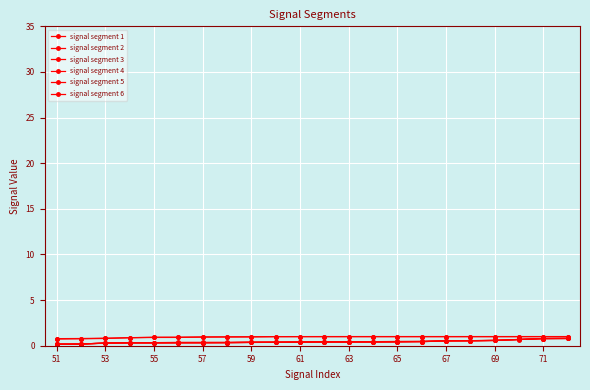

Reading left to right, transcribe all the data shown in this chart.

signal segment 1: 0.7	0.8	0.8	0.9	0.9	0.9	1.0	1.0	1.0	1.0	1.0	1.0	1.0	1.0	1.0	1.0	1.0	1.0	1.0	1.0	1.0	1.0
signal segment 2: 0.2	0.2	0.3	0.3	0.3	0.3	0.3	0.3	0.4	0.4	0.4	0.4	0.4	0.4	0.4	0.5	0.5	0.6	0.6	0.7	0.8	0.8
signal segment 3: 0.2	0.2	0.3	0.3	0.3	0.3	0.3	0.3	0.4	0.4	0.4	0.4	0.4	0.4	0.4	0.4	0.5	0.5	0.6	0.7	0.8	0.8
signal segment 4: 0.2	0.2	0.3	0.3	0.3	0.3	0.3	0.3	0.4	0.4	0.4	0.4	0.4	0.4	0.4	0.4	0.5	0.5	0.6	0.7	0.8	0.8
signal segment 5: 0.8	0.8	0.8	0.9	0.9	0.9	0.9	1.0	1.0	1.0	1.0	1.0	1.0	1.0	1.0	1.0	1.0	1.0	1.0	1.0	1.0	1.0
signal segment 6: 0.2	0.2	0.3	0.3	0.3	0.4	0.4	0.4	0.4	0.4	0.4	0.4	0.4	0.4	0.5	0.5	0.5	0.6	0.6	0.7	0.8	0.8